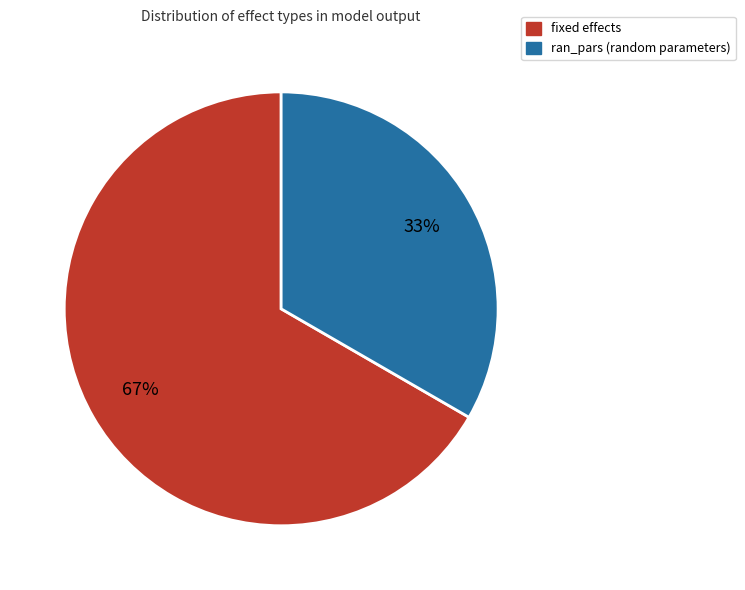

What percentage is the fixed slice, to the nearest percent?

67%